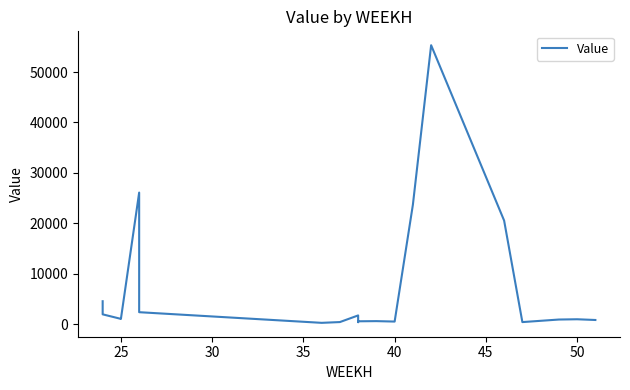

The value at 8 is 2972.3. True or false?

False